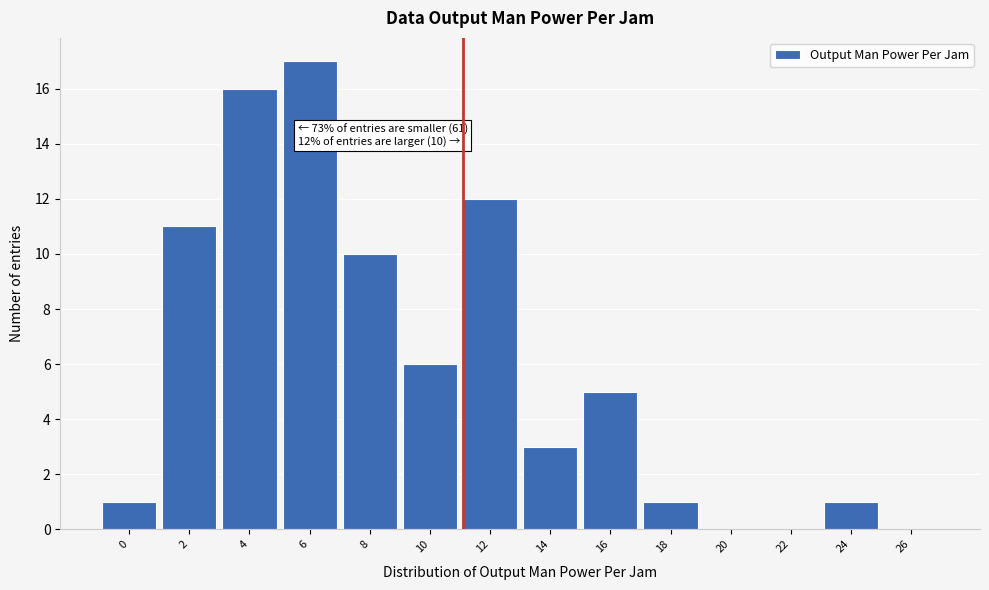

Reading right to left, transcribe all the data shown in this chart.

26=0	24=1	22=0	20=0	18=1	16=5	14=3	12=12	10=6	8=10	6=17	4=16	2=11	0=1